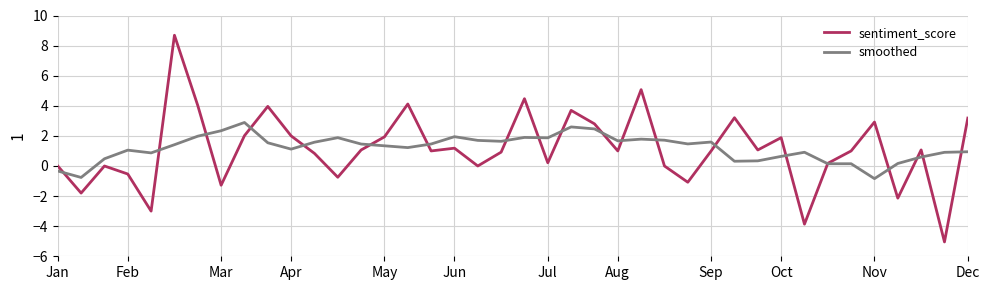

What is the smallest value displayed?

-5.0